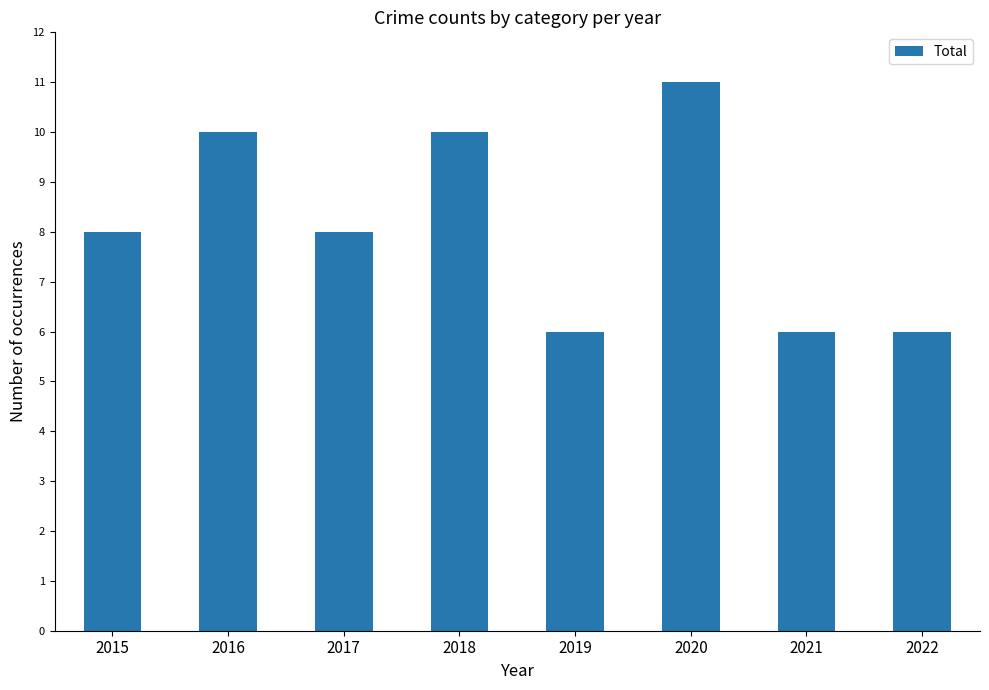

How many bars are there in total?

8